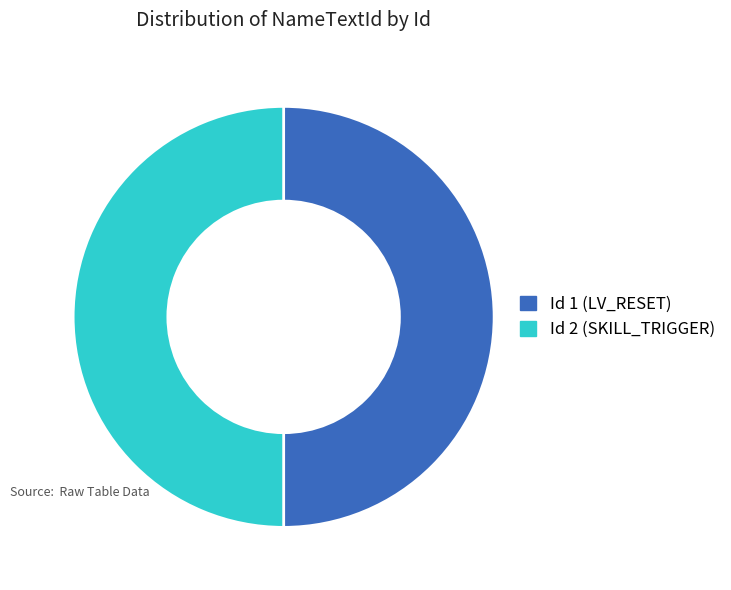

Rank the categories by value from lowest to highest.

1, 2